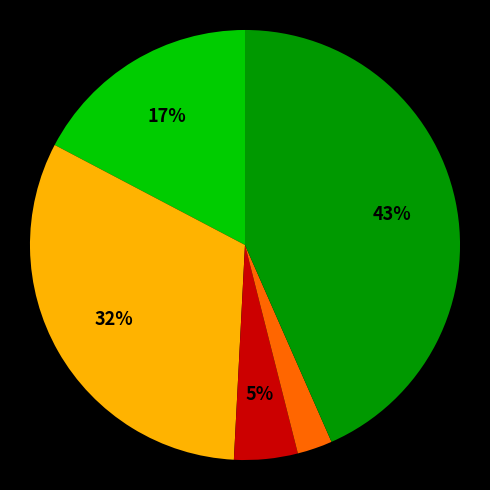

Is there any slice that represents more than half of the pie?

No